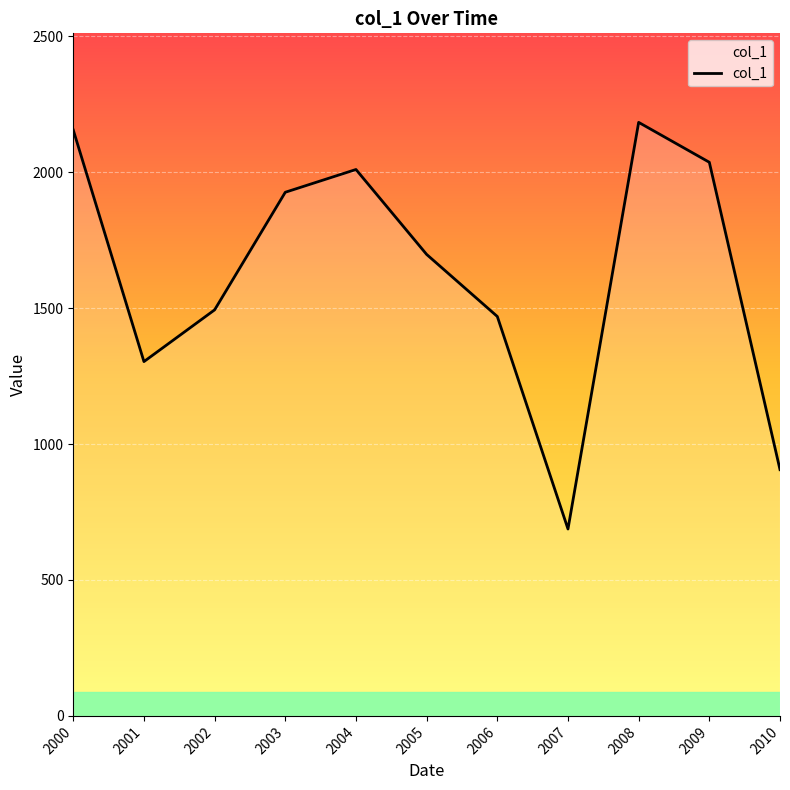

Reading left to right, transcribe all the data shown in this chart.

2154.7	1303.1	1493.4	1925.9	2009.6	1697.3	1469.0	687.4	2183.0	2036.2	905.7